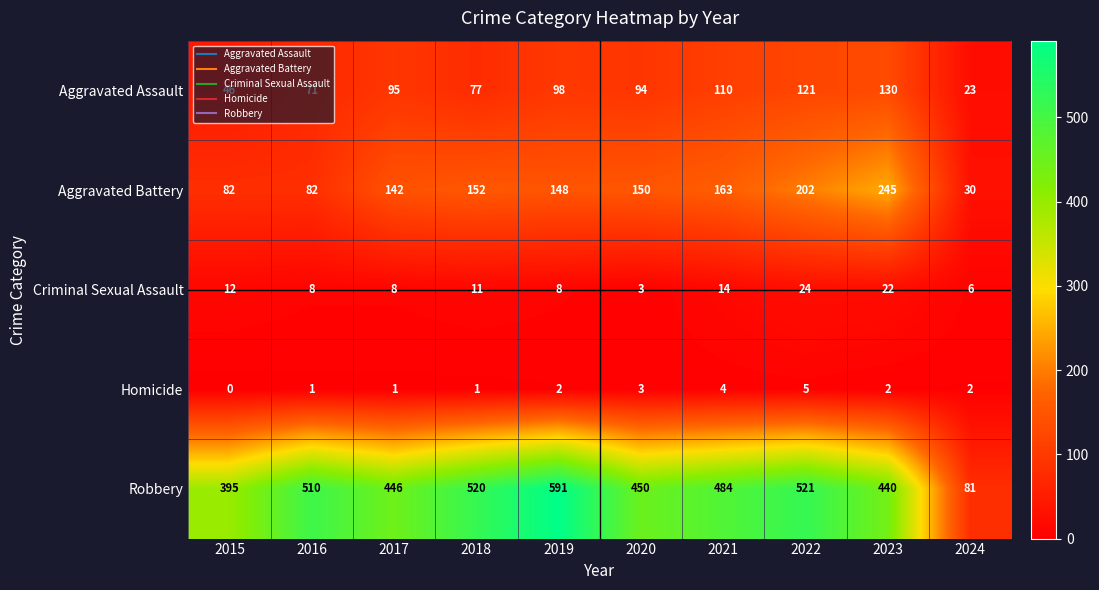

Is it true that Aggravated Battery equals 213 at 2017?

False